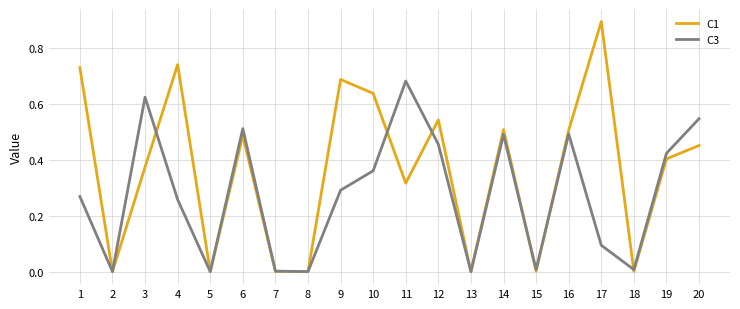

How many lines are shown in the chart?

2